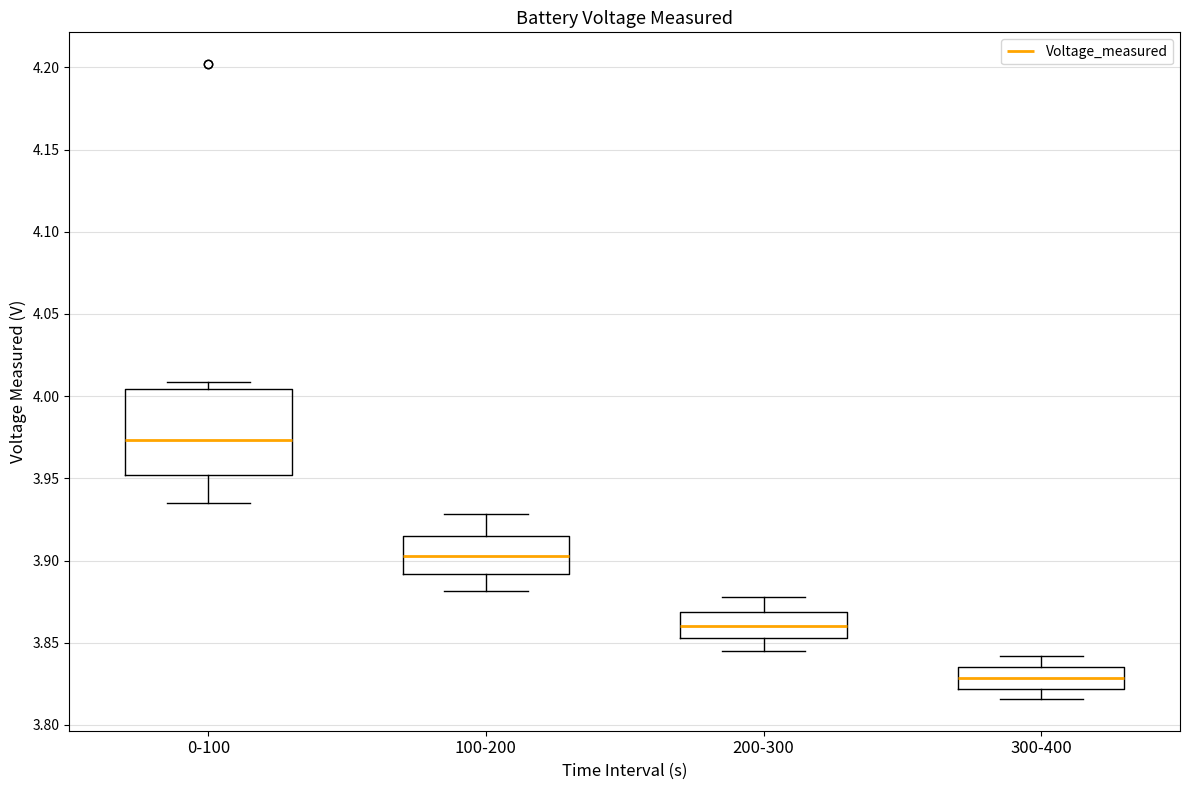

Which box is the tallest, from its lower edge to its upper edge?

0-100